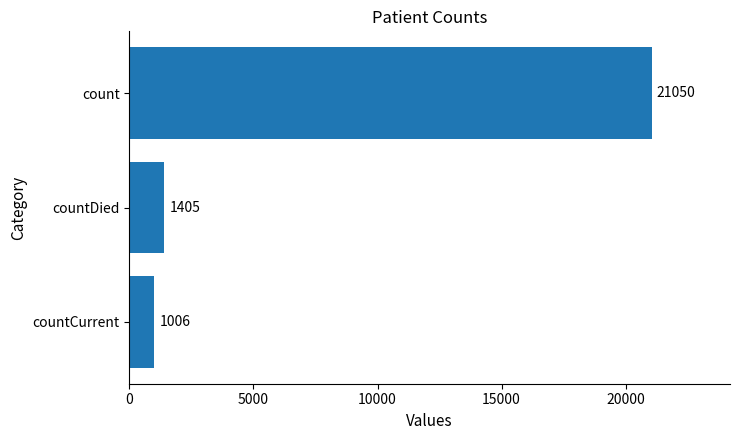

Reading top to bottom, extract all data points from this chart.

21050	1405	1006